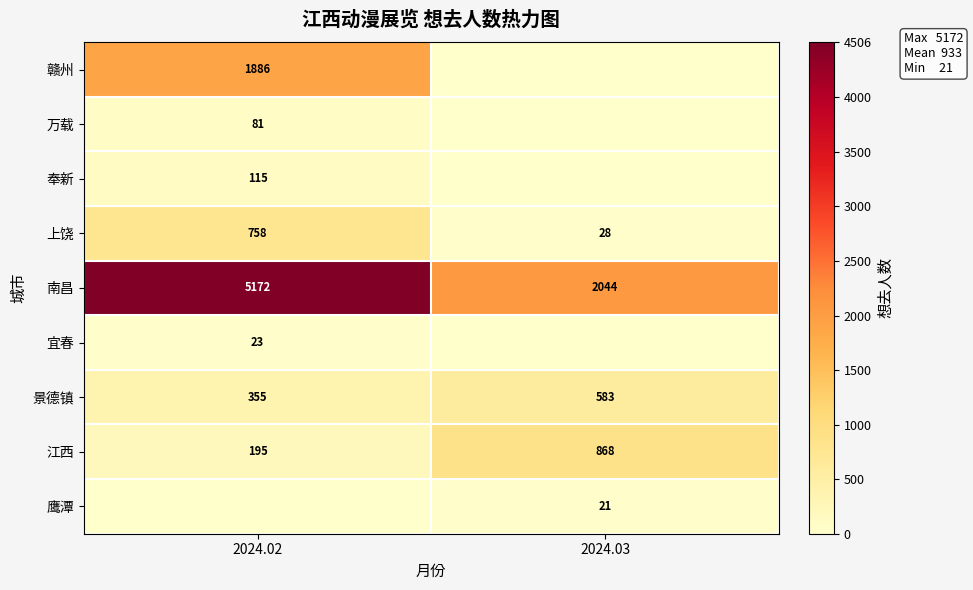

Where is 景德镇 nearest to the value 469?

2024.02